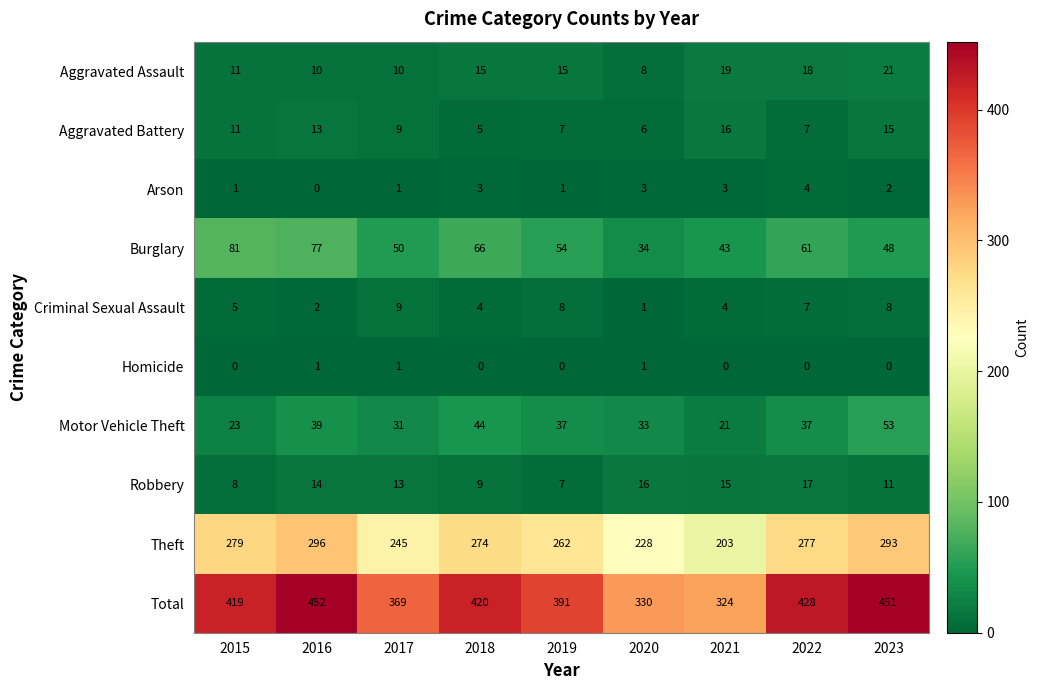

What is the average value of the Aggravated Assault series?

14